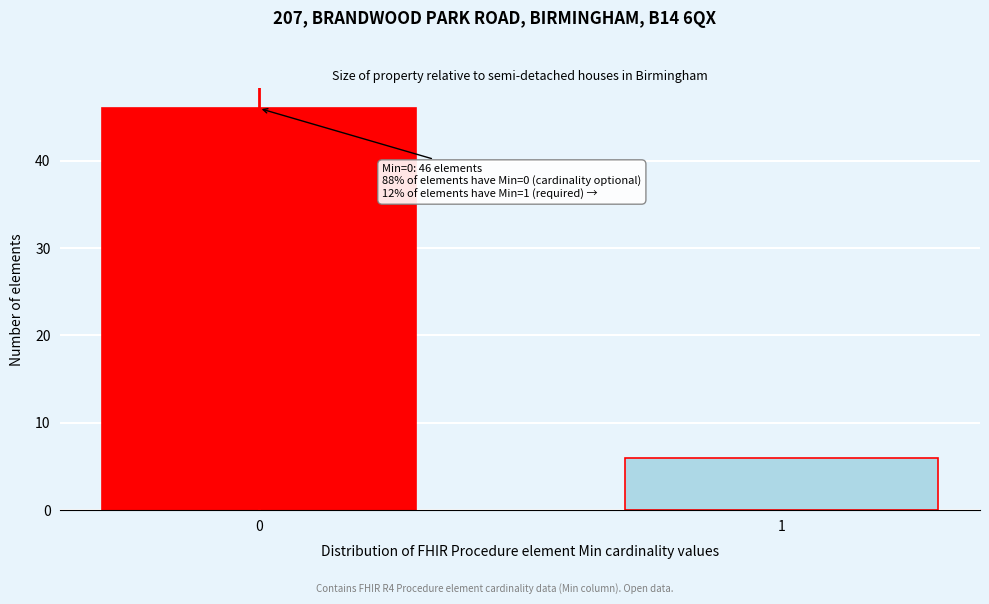

Reading left to right, what are all the values shown in this chart?

0=46	1=6